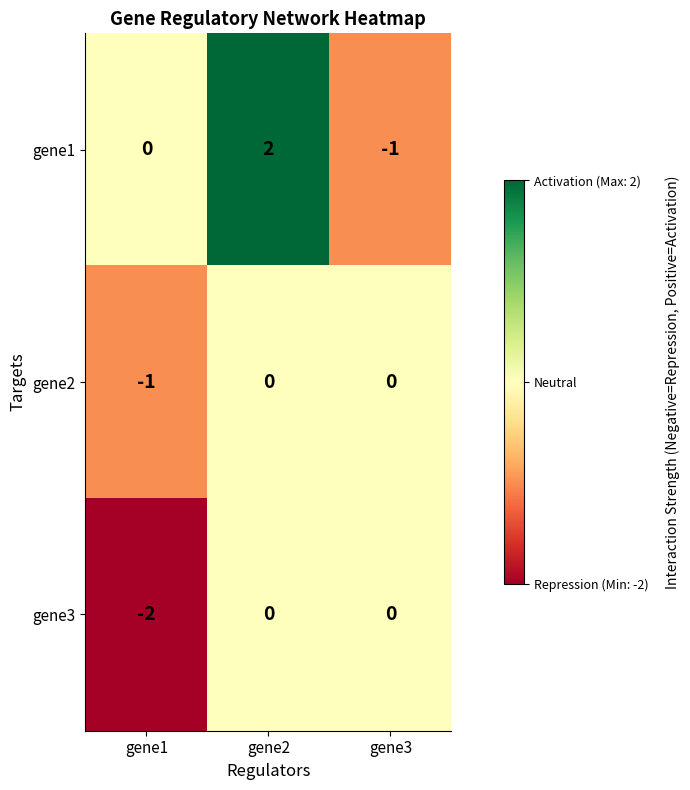

Which series has the widest spread of values?

gene1